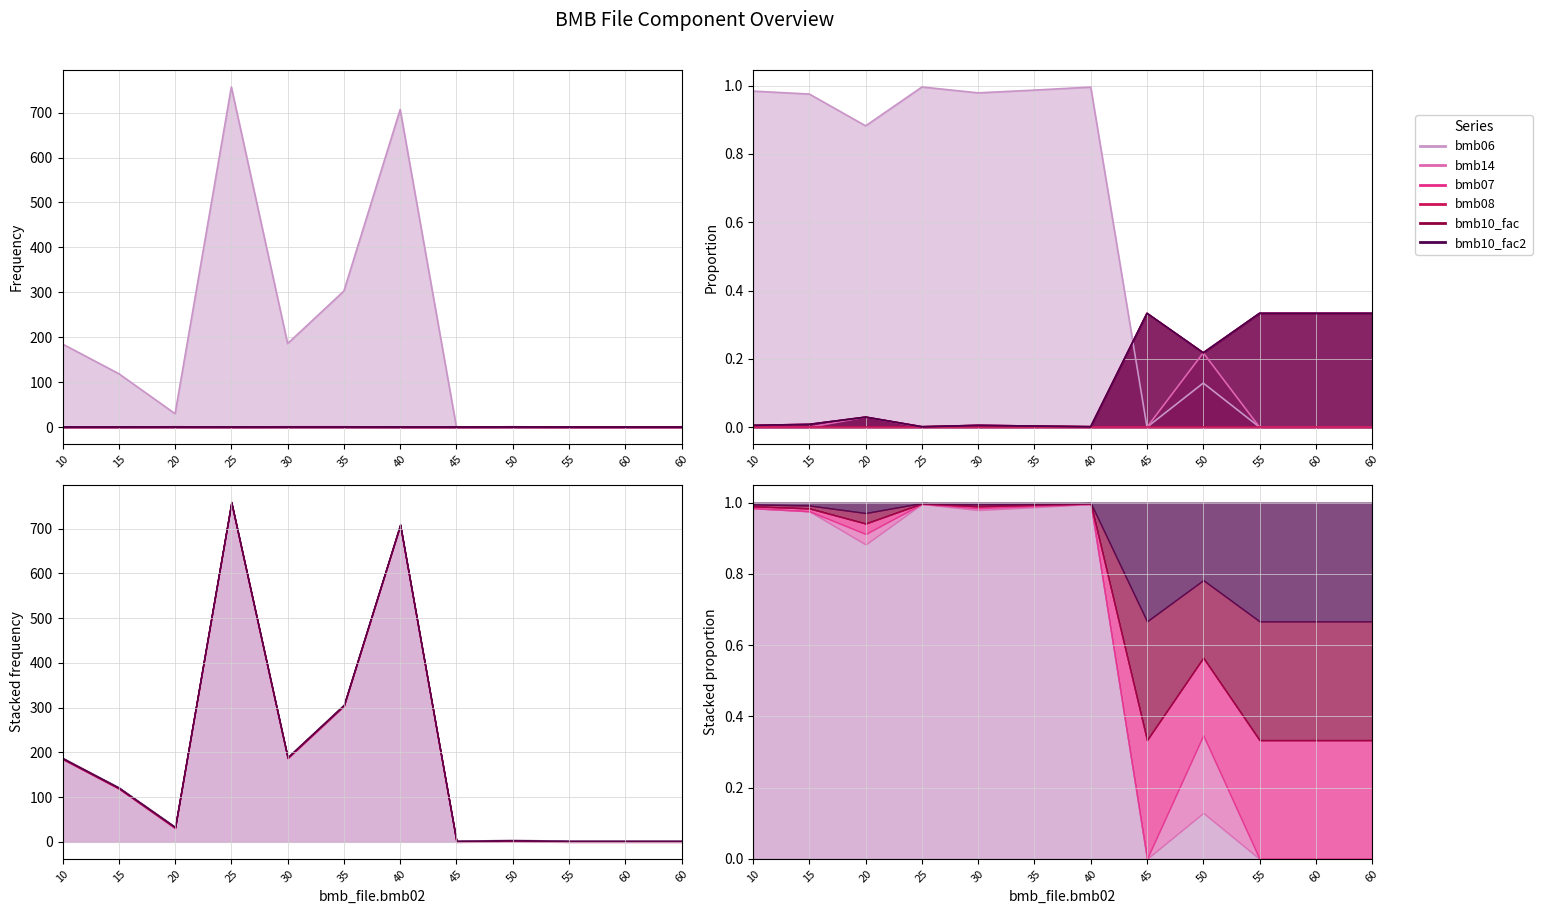

True or false: bmb08 has more than 0 interior local peaks.

False